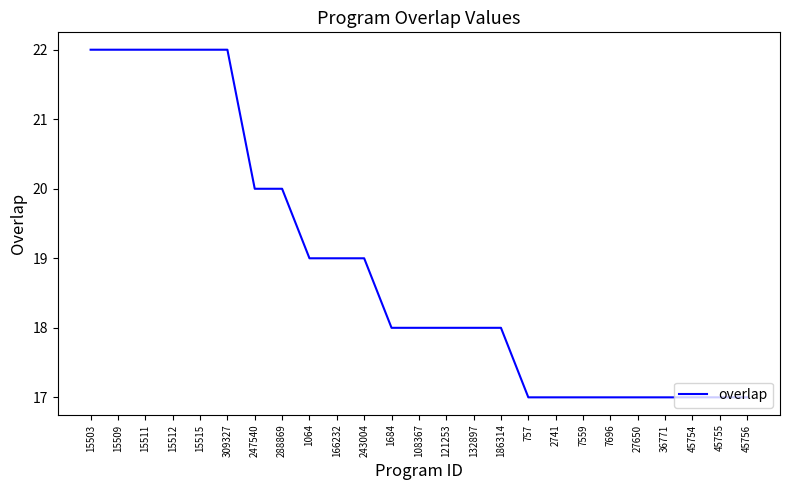

Reading right to left, what are all the values shown in this chart?

17	17	17	17	17	17	17	17	17	18	18	18	18	18	19	19	19	20	20	22	22	22	22	22	22